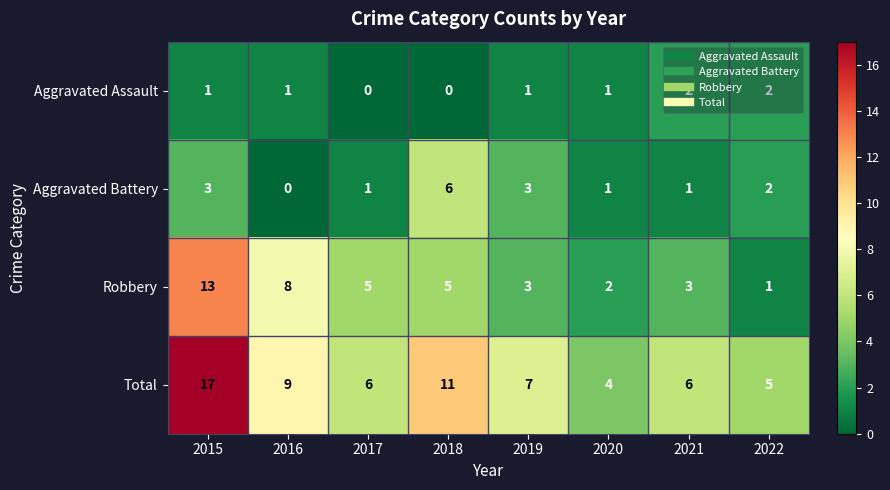

Which series has the largest total across all categories?

Total